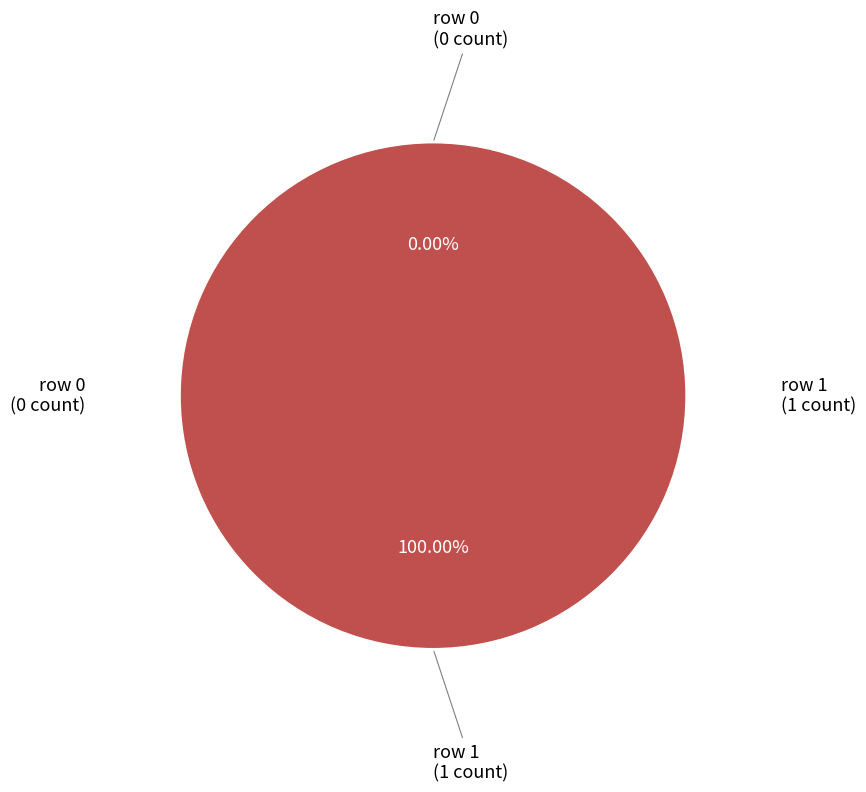

What percentage is the Cyphelle (row 1) slice, to the nearest percent?

100%